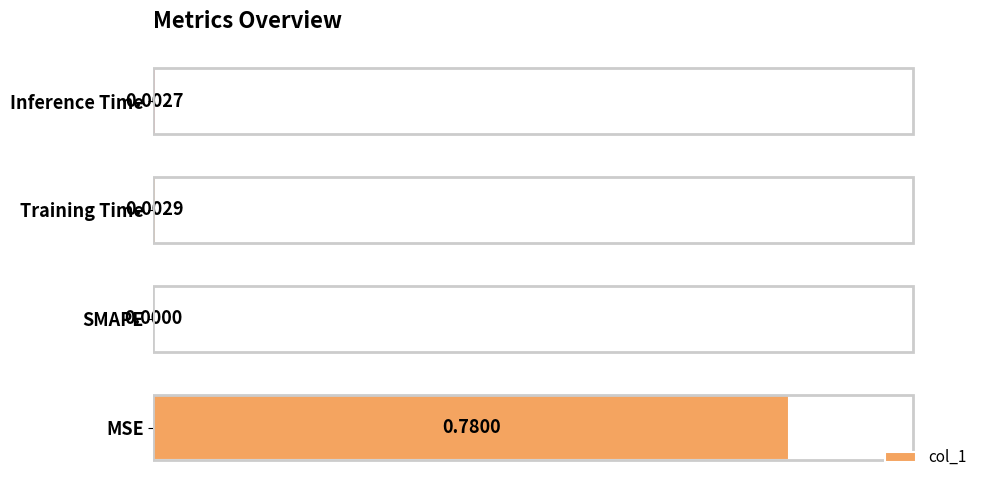

What is the average value?

0.2